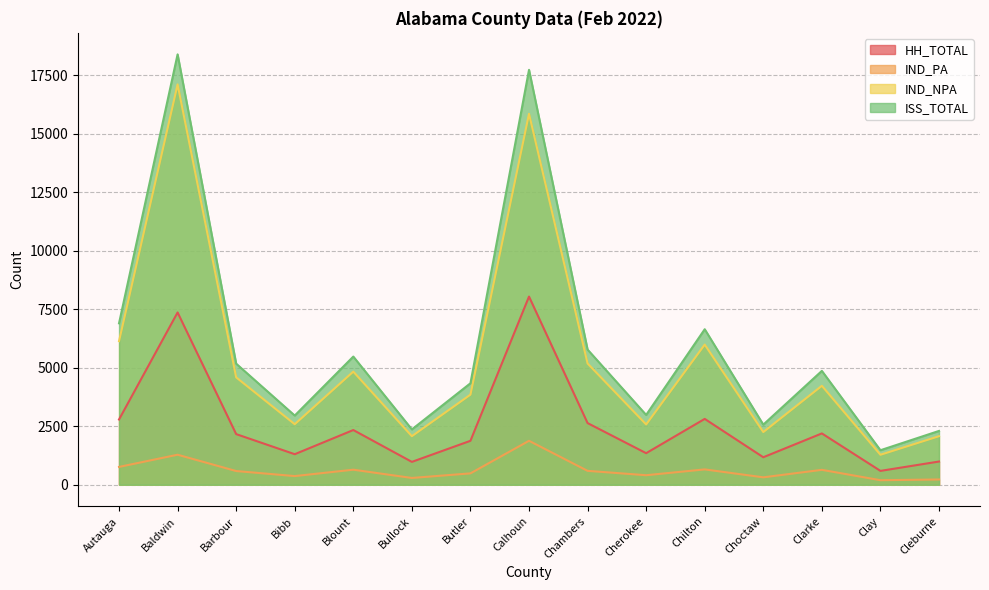

Rank the series by their maximum value, from highest to lowest.

ISS_TOTAL, IND_NPA, HH_TOTAL, IND_PA